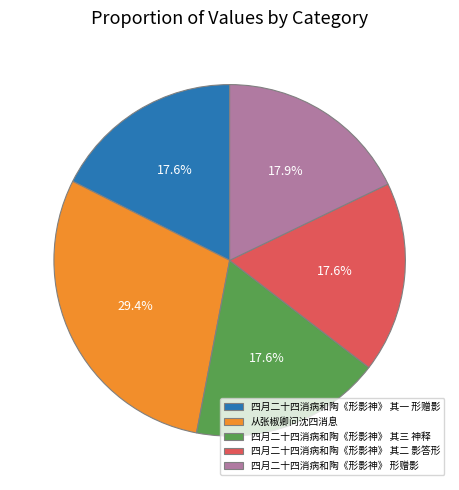

True or false: 四月二十四消病和陶《形影神》 其二 影答形 accounts for 18% of the total.

True